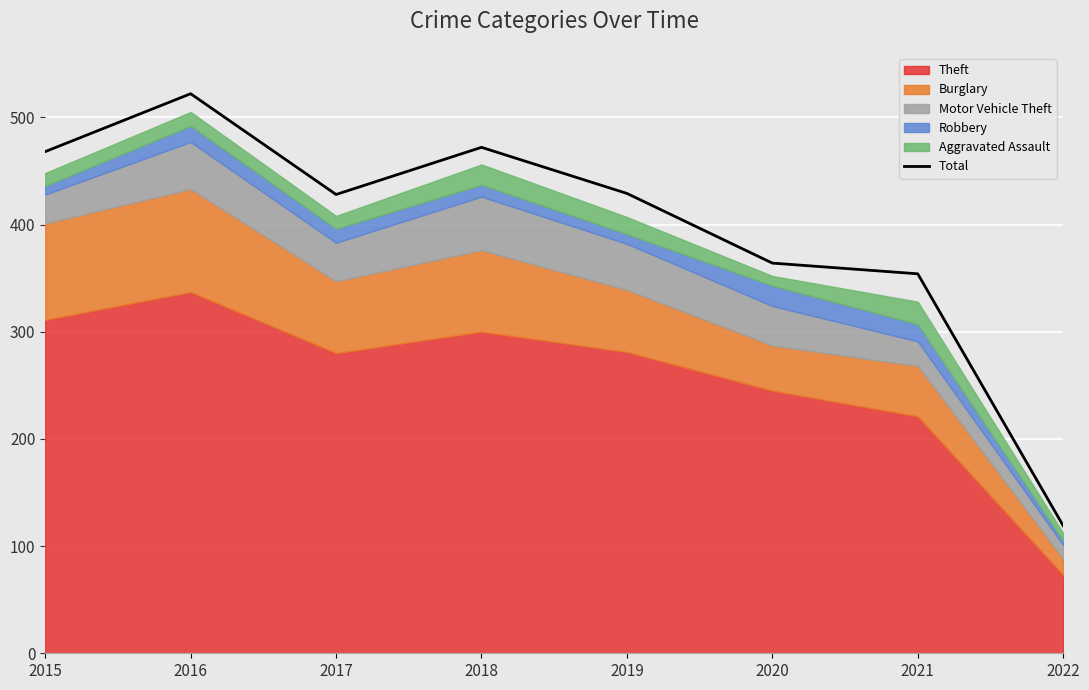

Reading left to right, what are all the values shown in this chart?

2015=468	2016=522	2017=428	2018=472	2019=429	2020=364	2021=354	2022=119